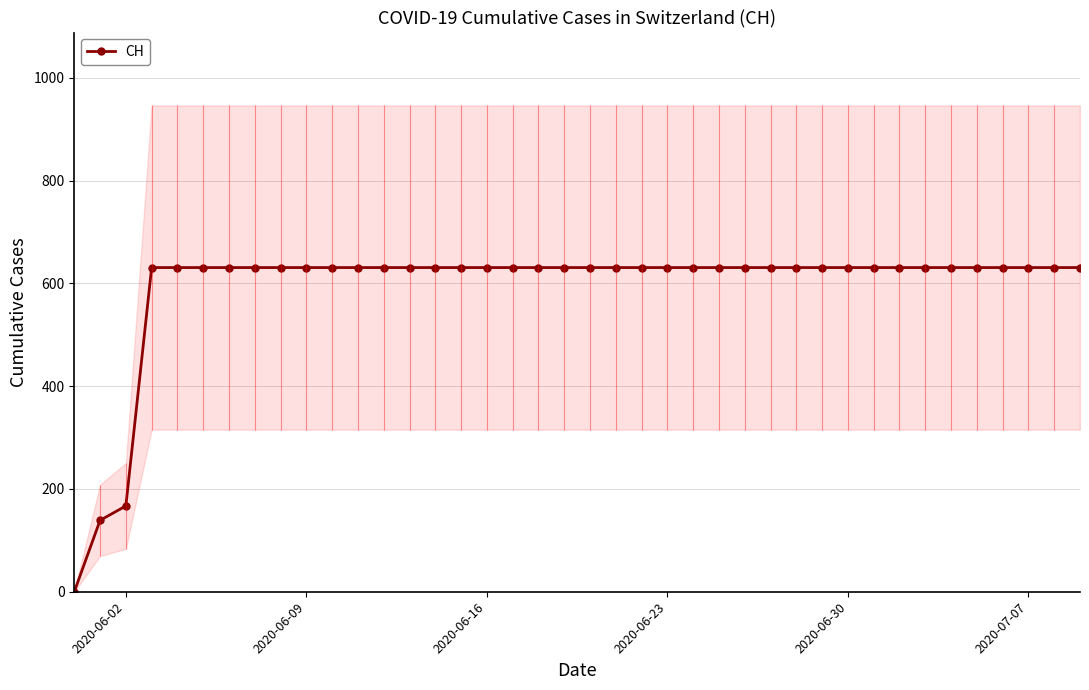

Where is CH nearest to the value 315?

2020-06-02